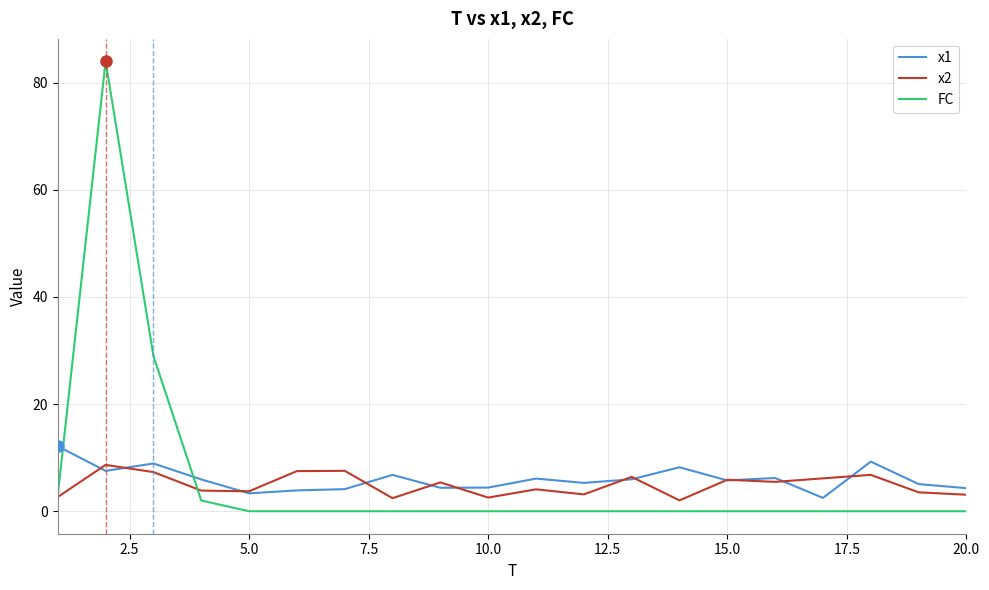

What is the maximum value for FC?

84.0